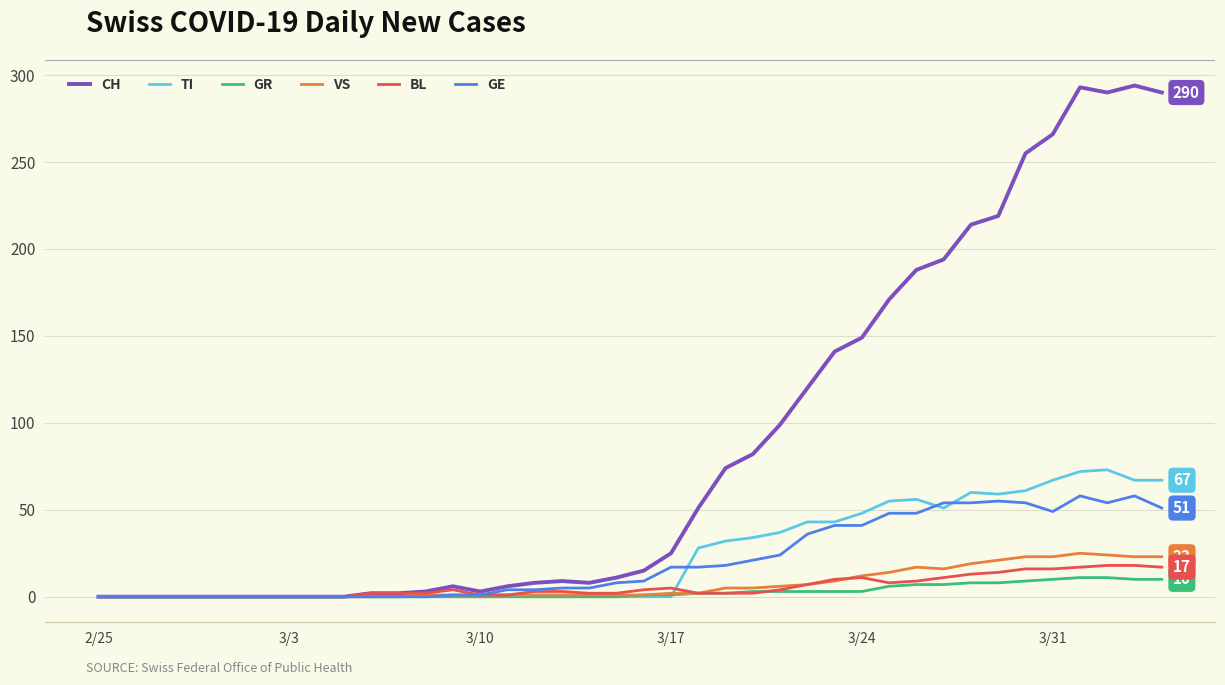

Which series has the largest total across all categories?

CH